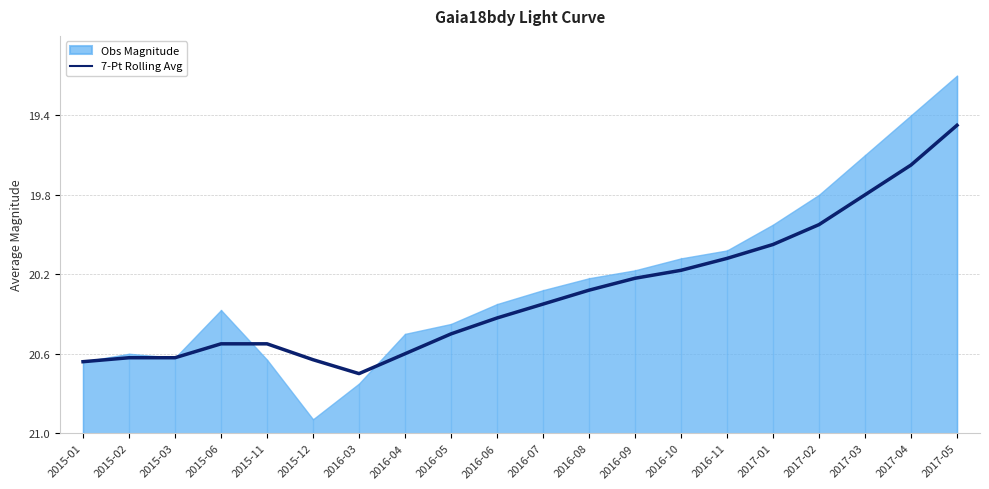

True or false: the data shows 0.8 at 2016-06.

False